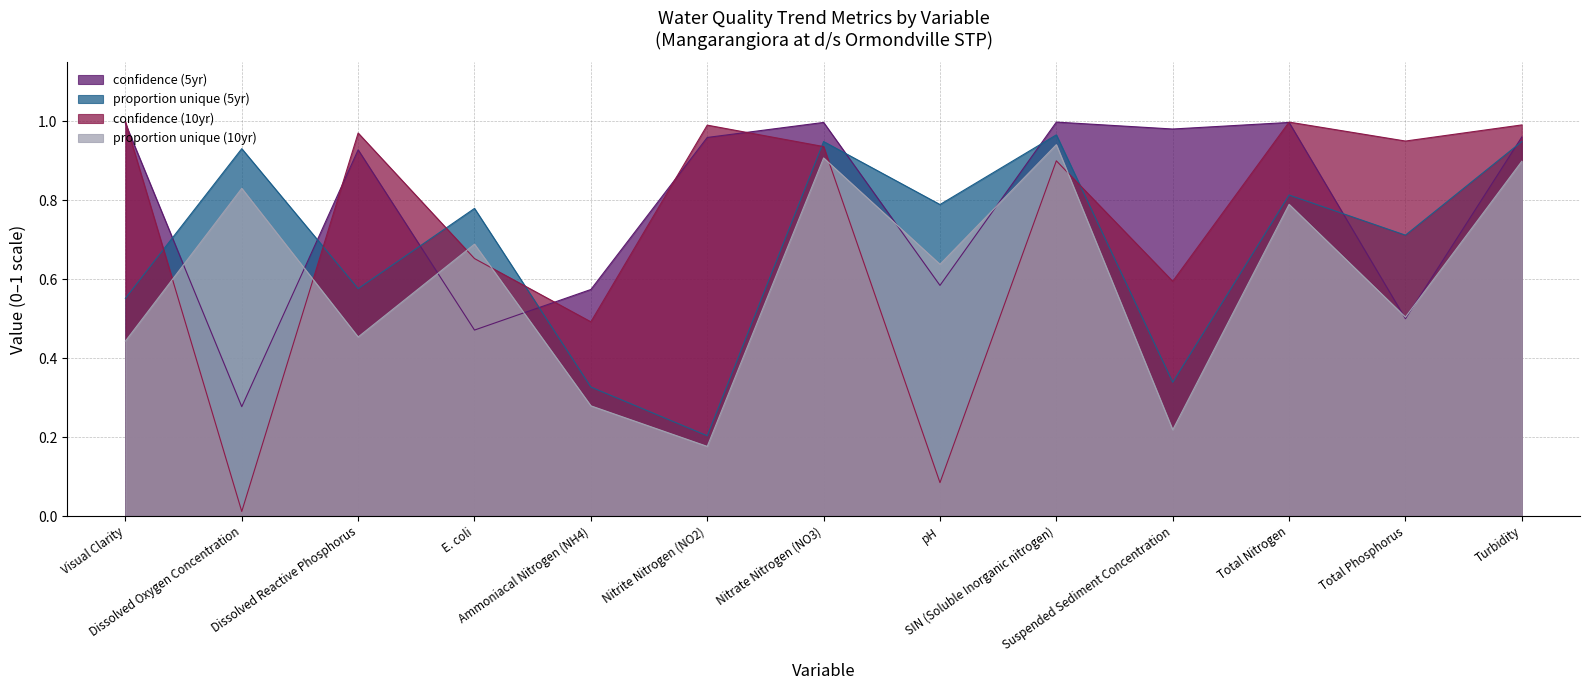

What are all the series names shown in the legend?

confidence (5yr), proportion unique (5yr), confidence (10yr), proportion unique (10yr)